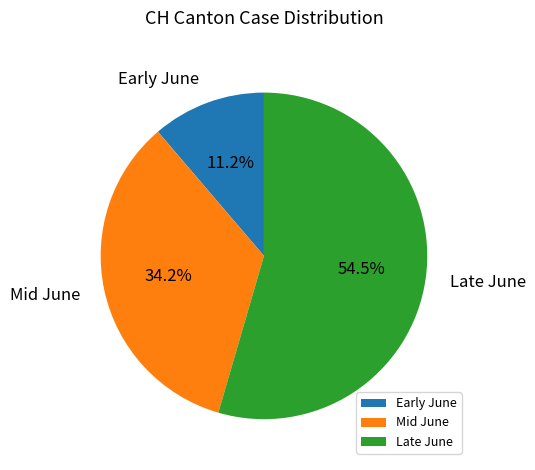

Which category accounts for the majority?

Late June